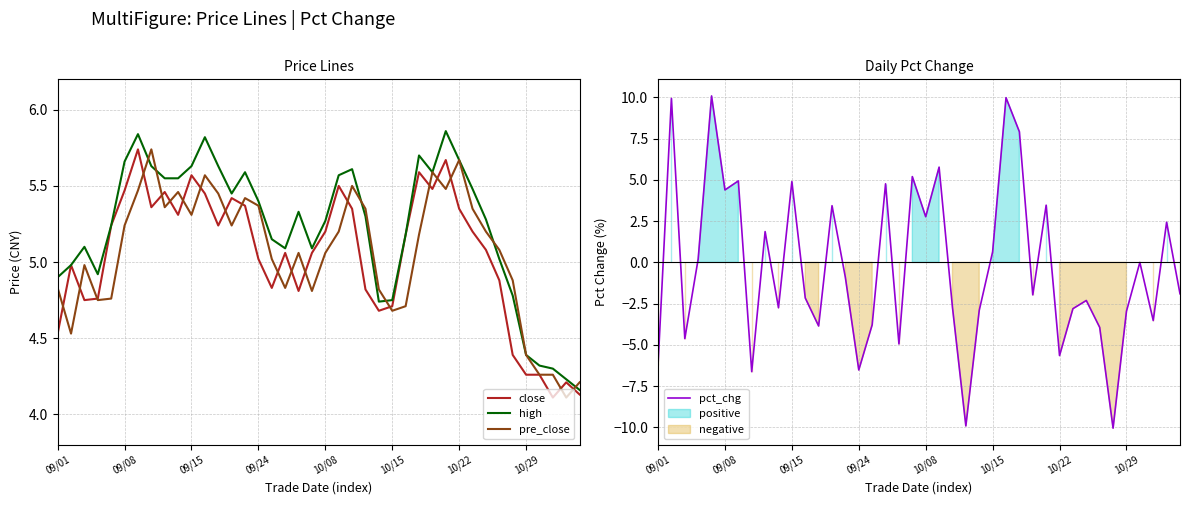

What is the highest value of the high series?

5.9